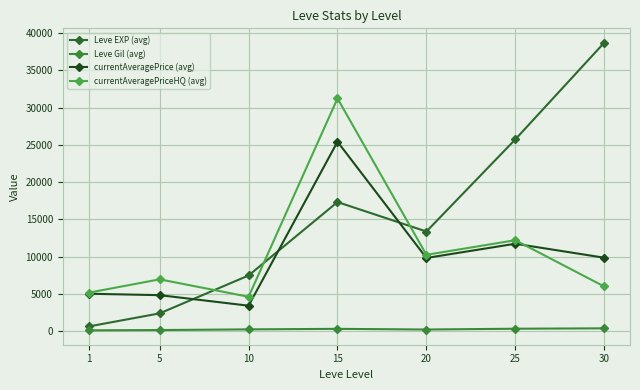

Rank the series at 5 from lowest to highest value.

Leve Gil (avg), Leve EXP (avg), currentAveragePrice (avg), currentAveragePriceHQ (avg)